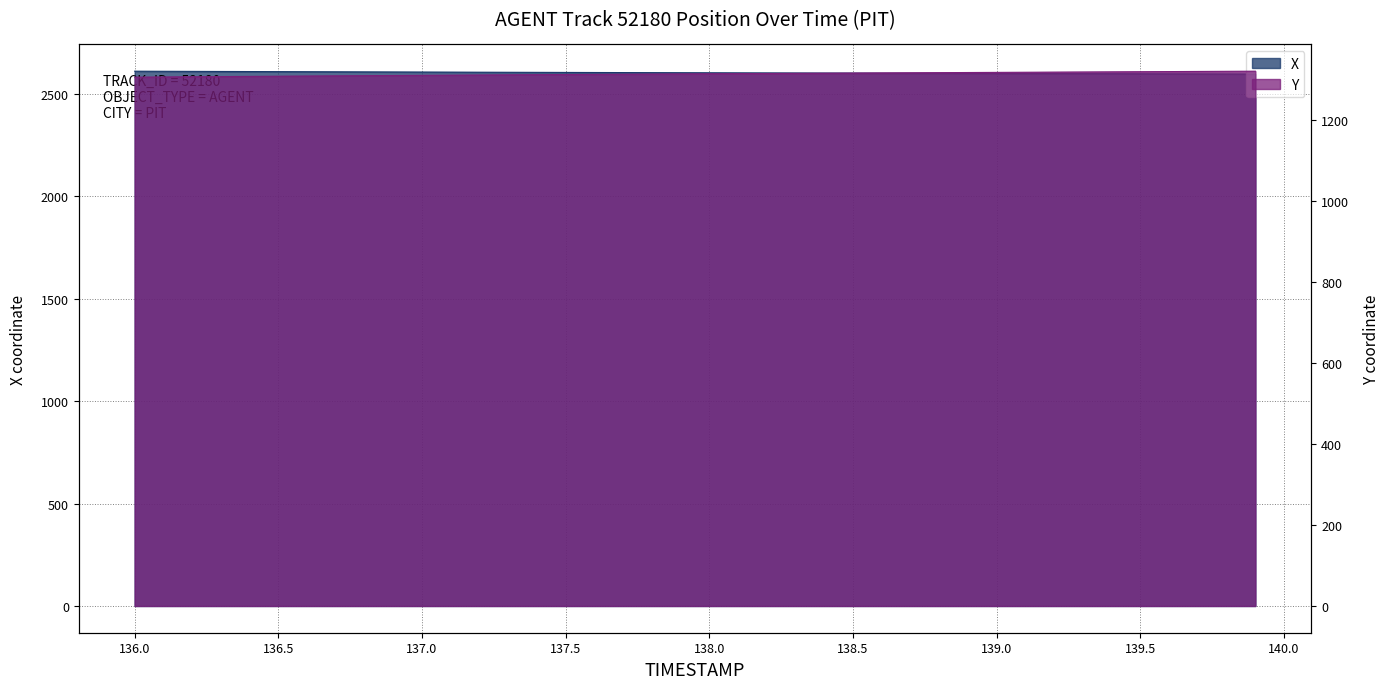

Does the chart display data point markers on the line(s)?

No